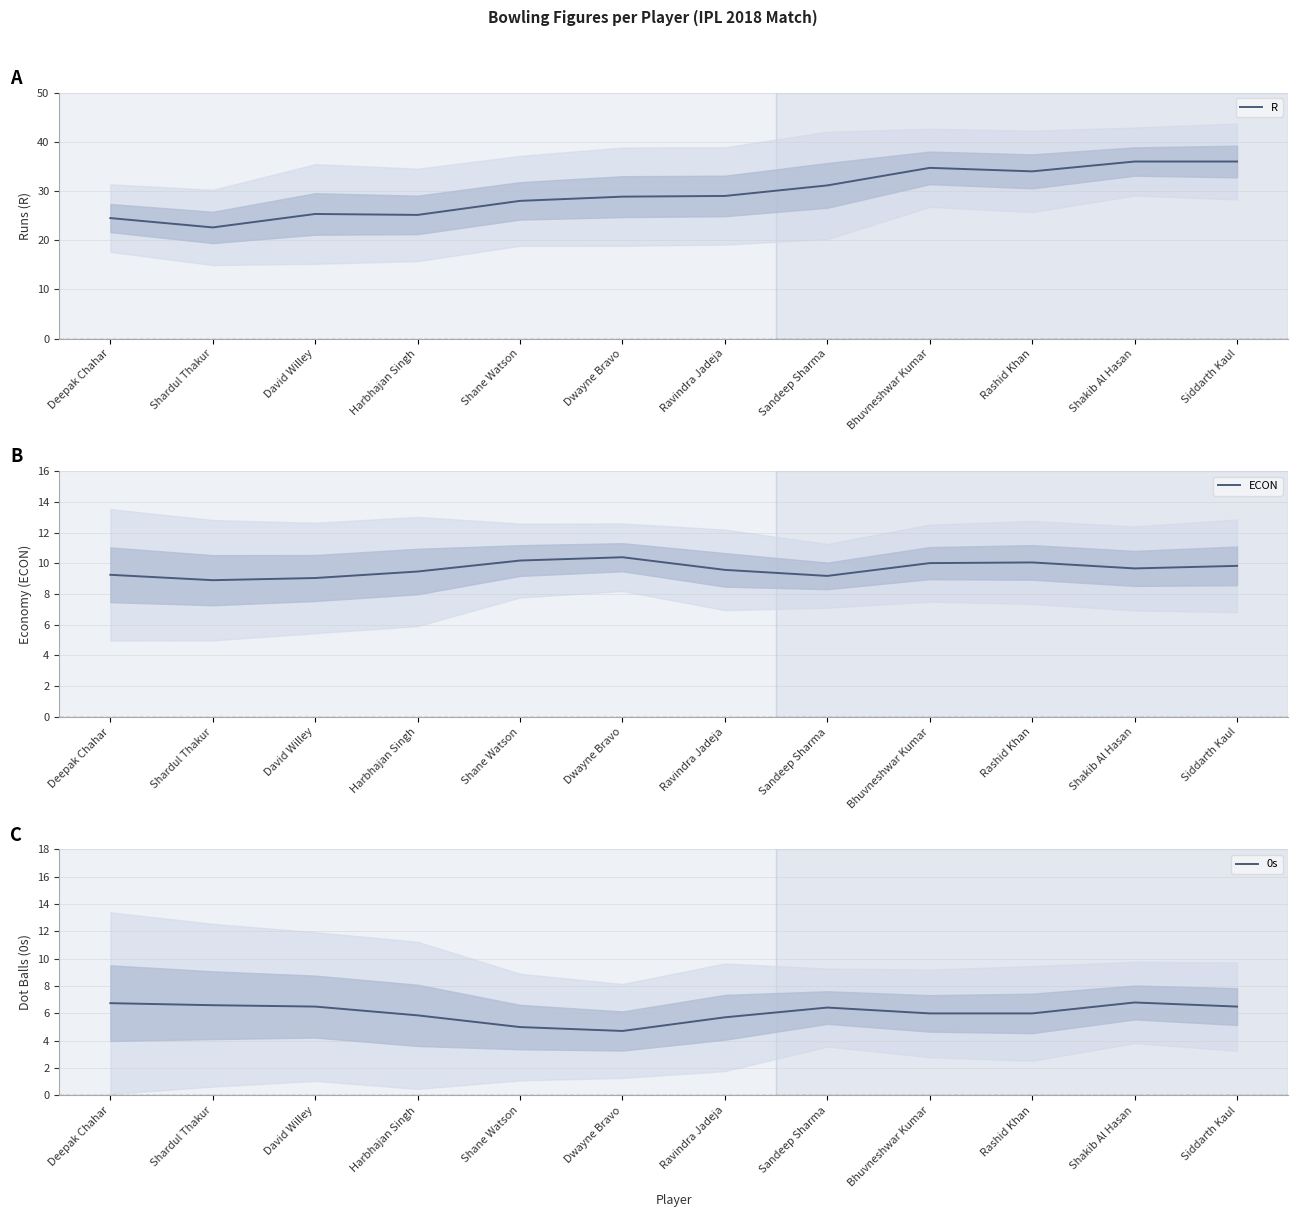

What is the difference between the maximum and minimum values in the R series?

13.4